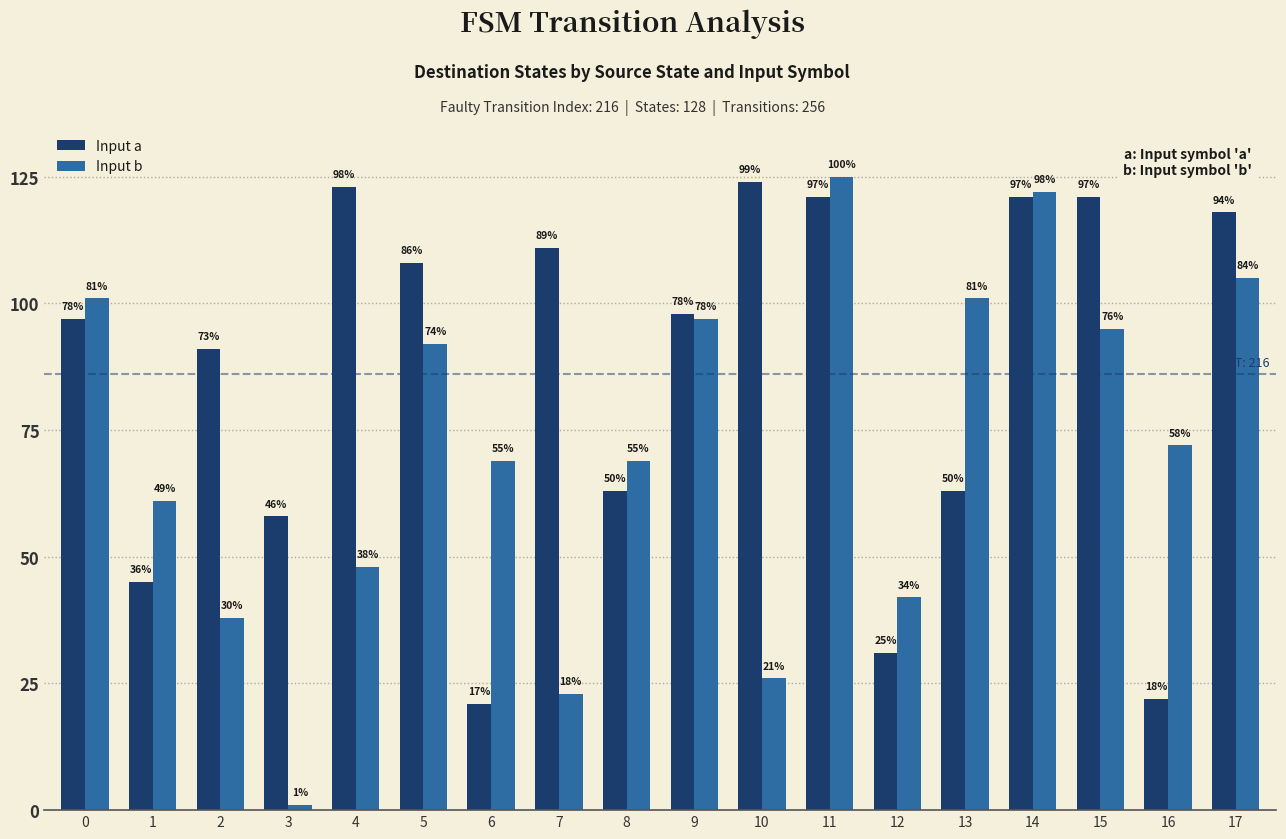

What is the total value across all series at 16?

94